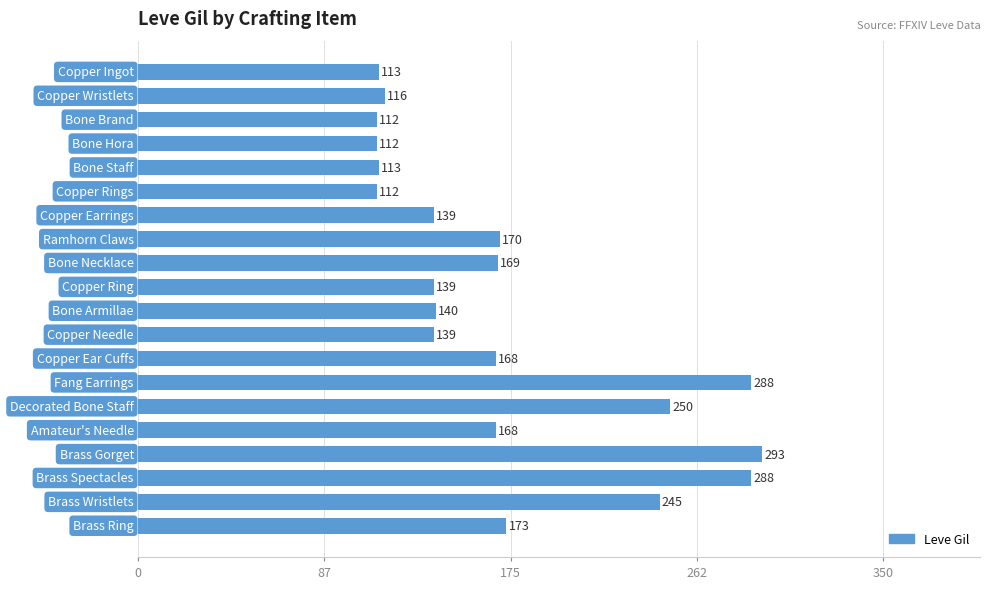

Reading top to bottom, what are all the values shown in this chart?

113	116	112	112	113	112	139	170	169	139	140	139	168	288	250	168	293	288	245	173